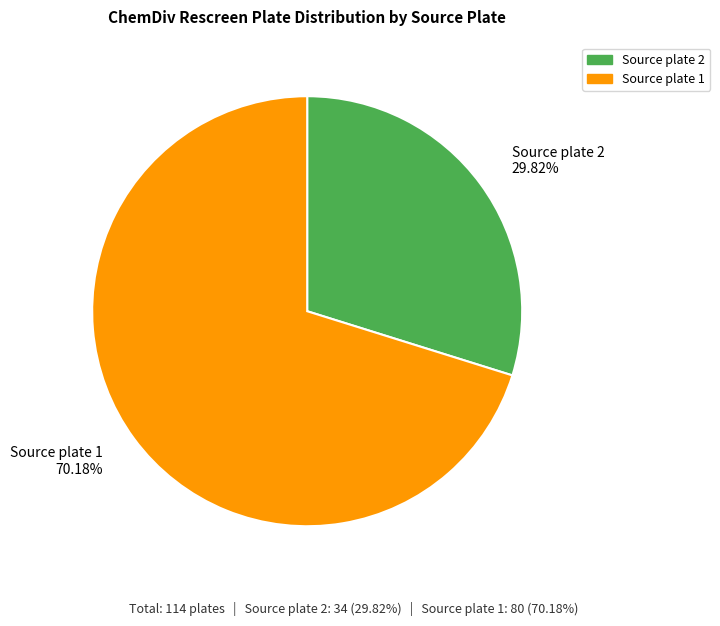

What percentage do Source plate 1 and Source plate 2 together represent?

100.0%